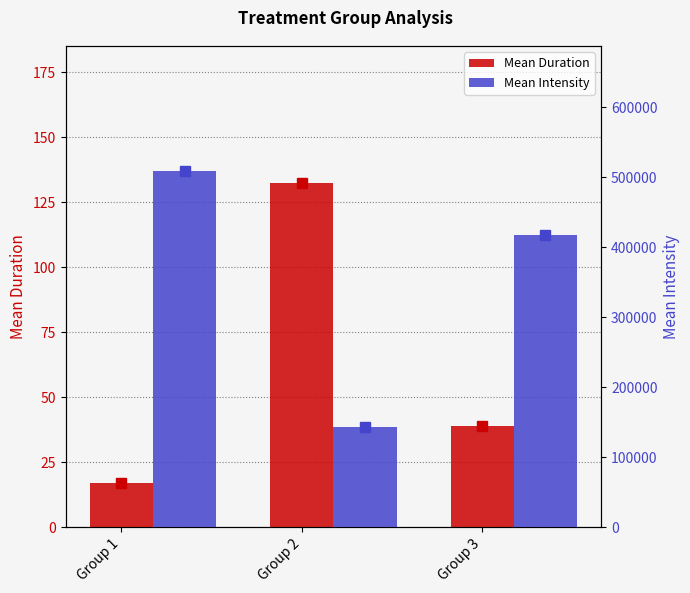

How many bars are there in total?

6